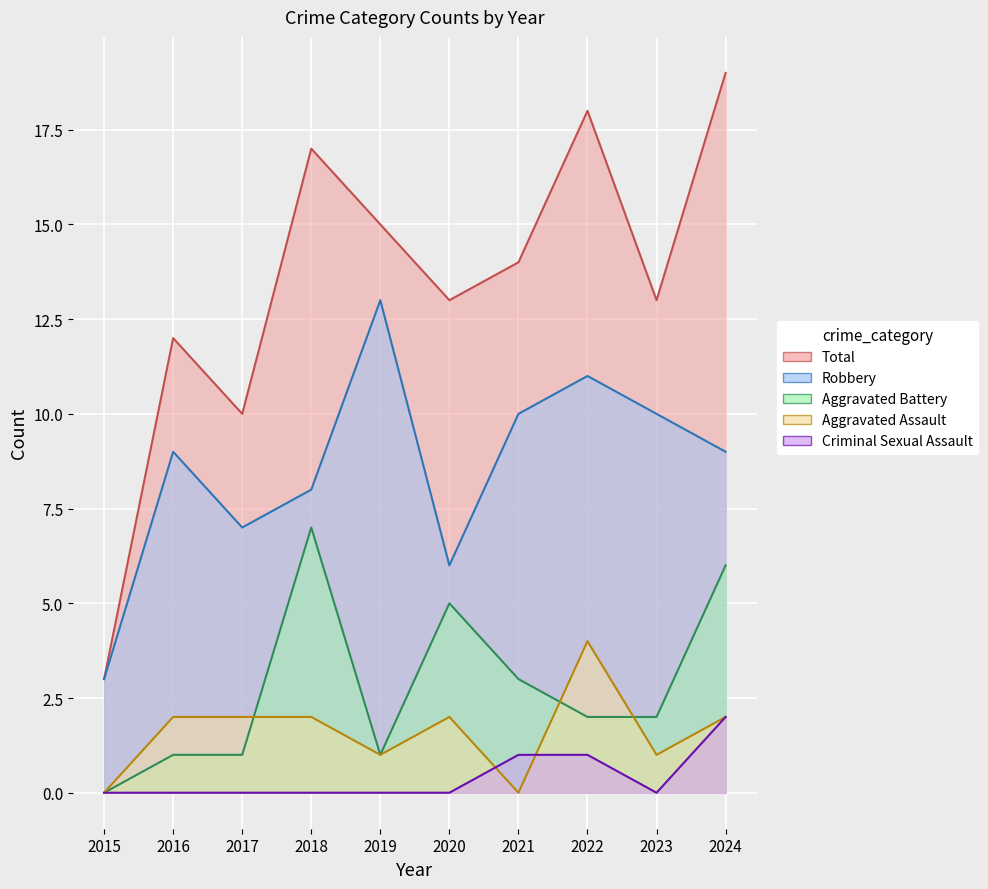

What value does the Aggravated Battery series have at 2016?

1